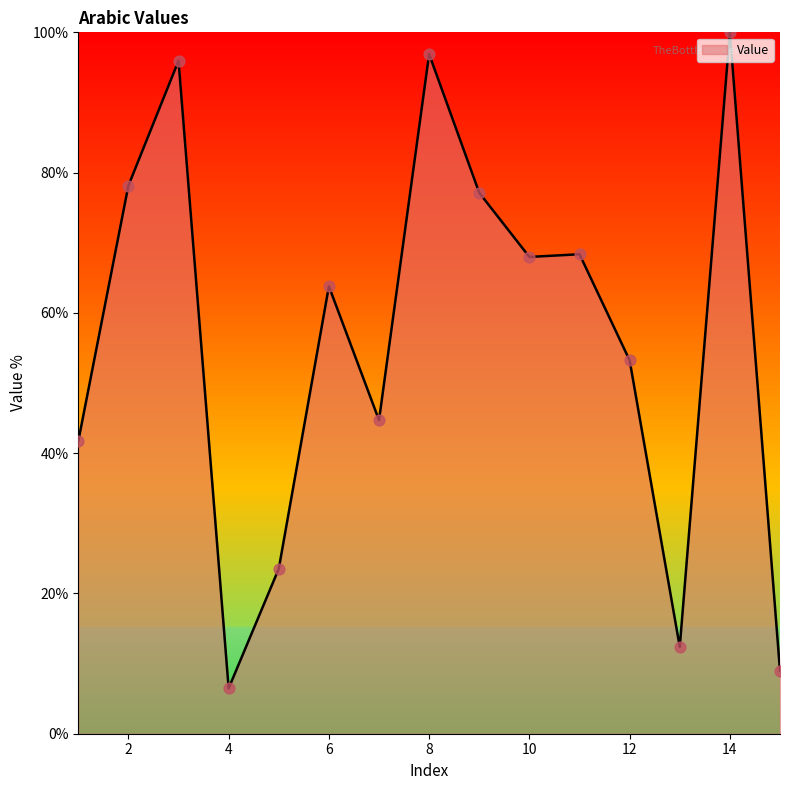

What is the difference between the maximum and minimum values?

93.5